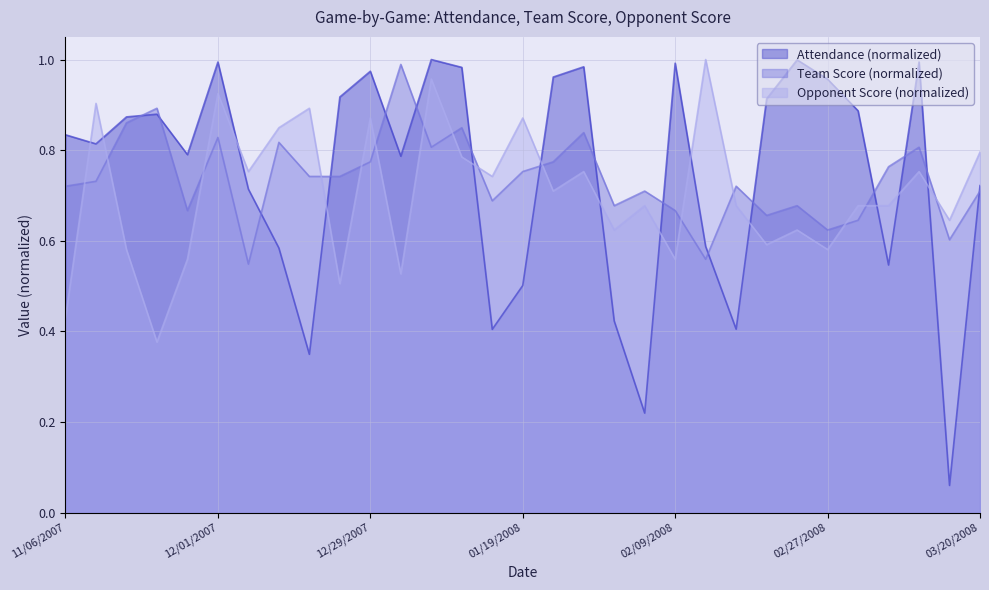

In Opponent Score, how many points are higher than both neighbors (excluding endpoints)?

11